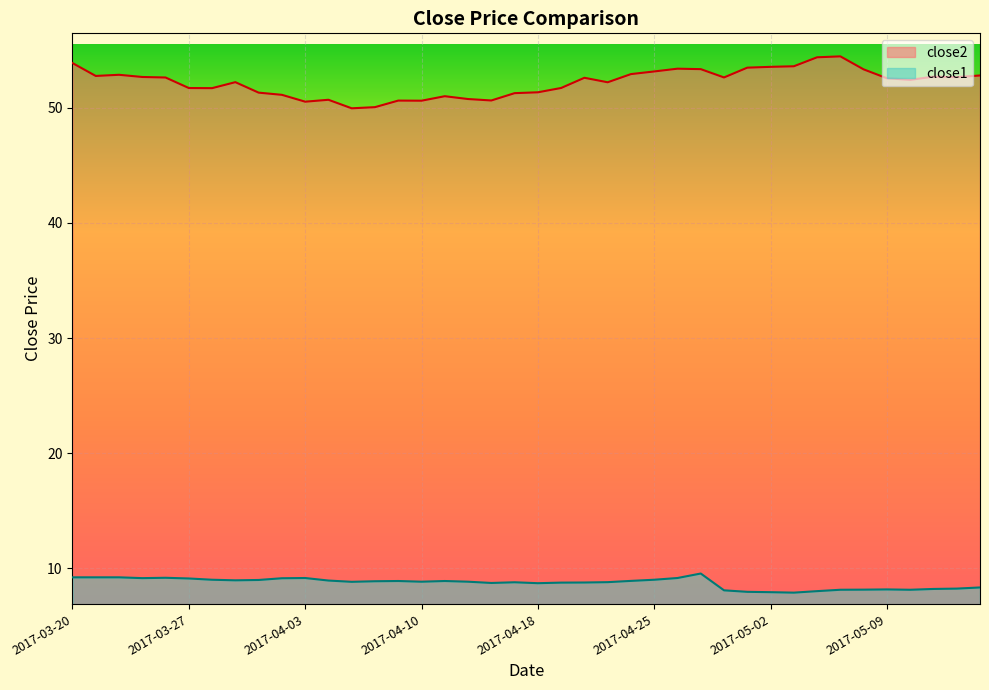

What is the label of the 16th point from the right?

2017-04-24